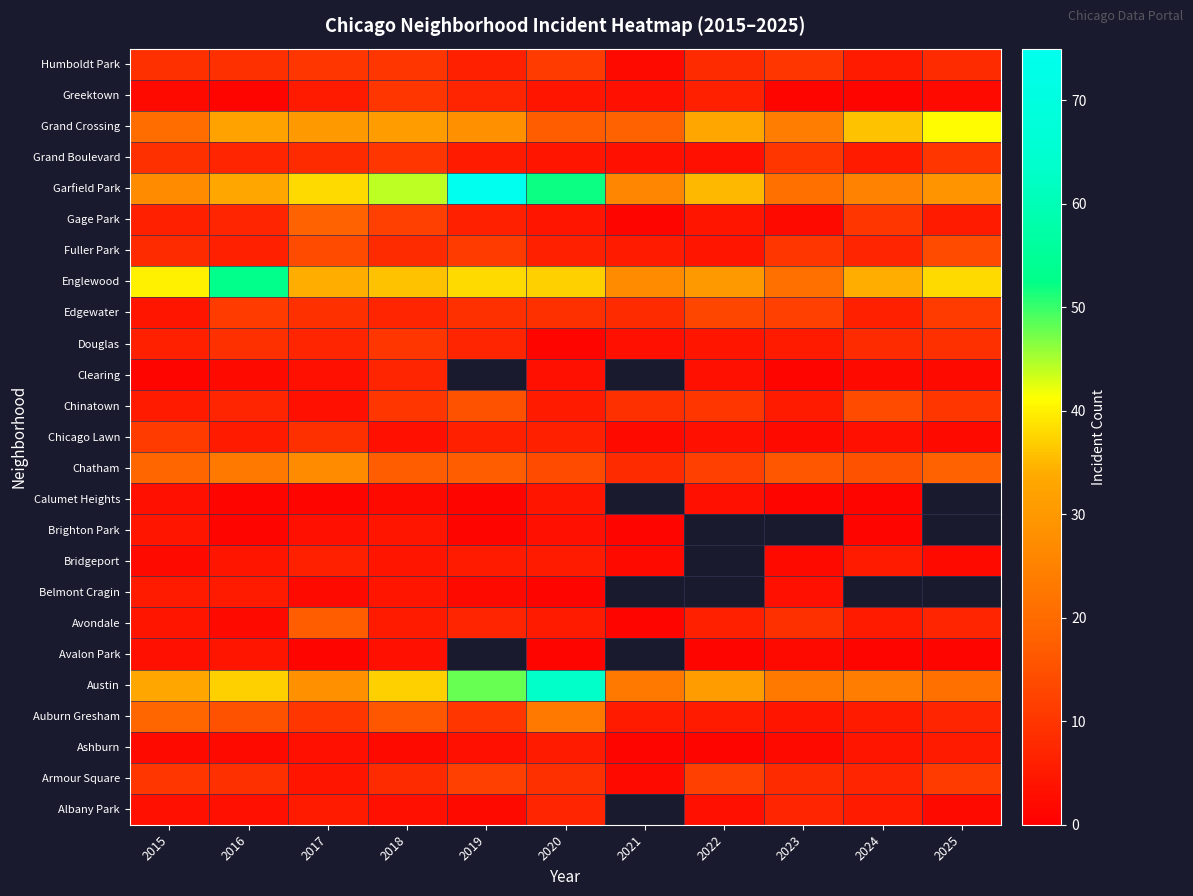

Between 2020 and 2017, which is larger?

2020